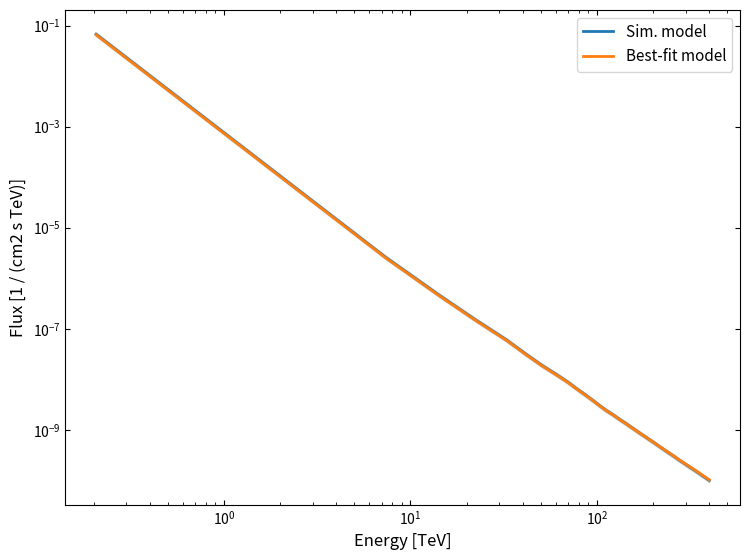

The value of Sim. model at 29 is 0.0. True or false?

False